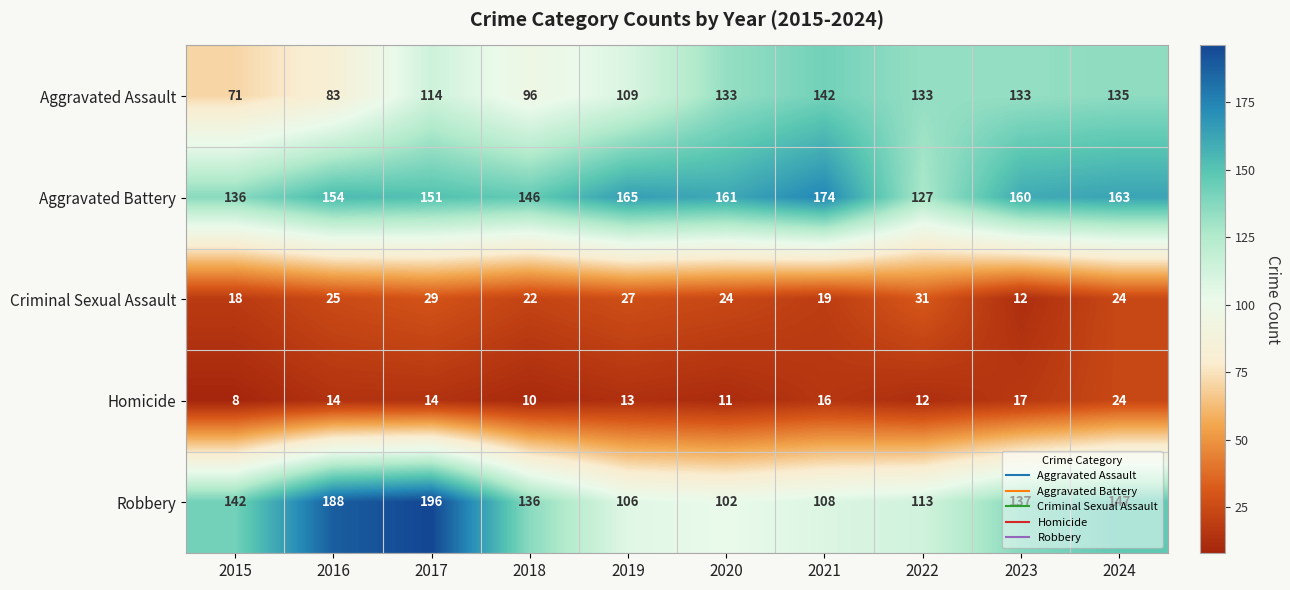

The Homicide series shows 16 at 2022. True or false?

False